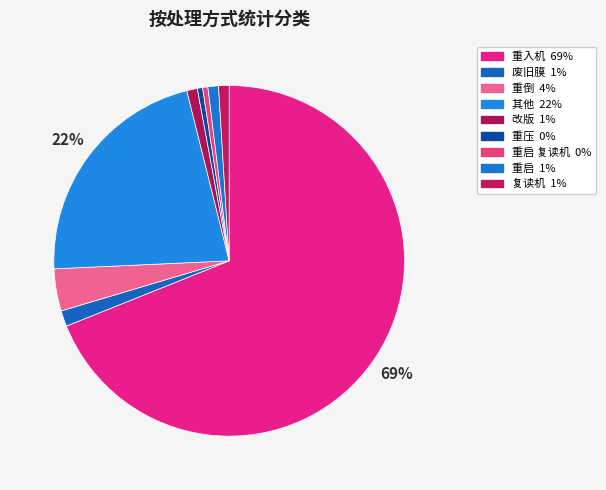

How many slices are in this pie chart?

9